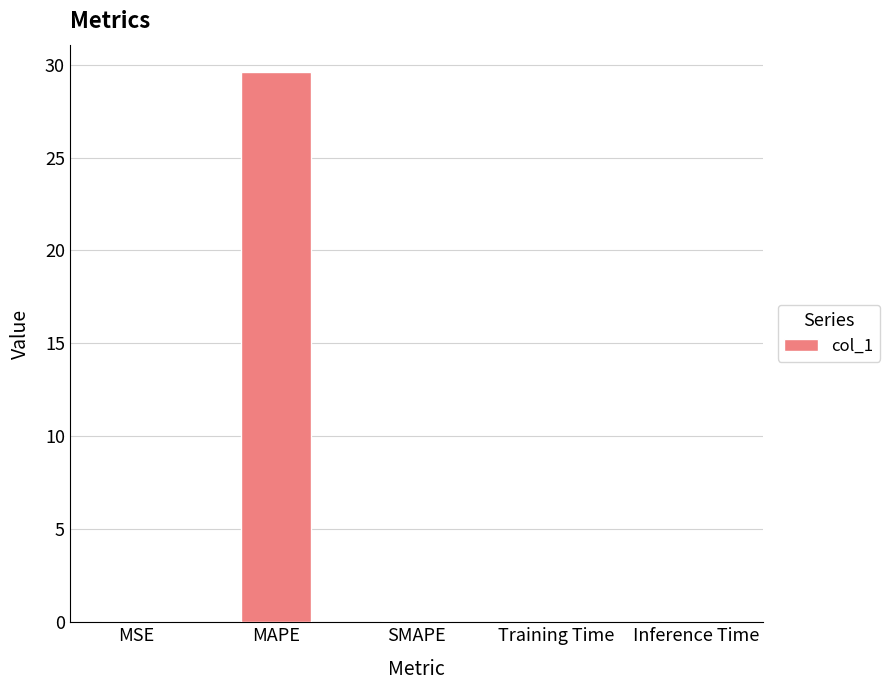

What is the sum of all values?

29.6